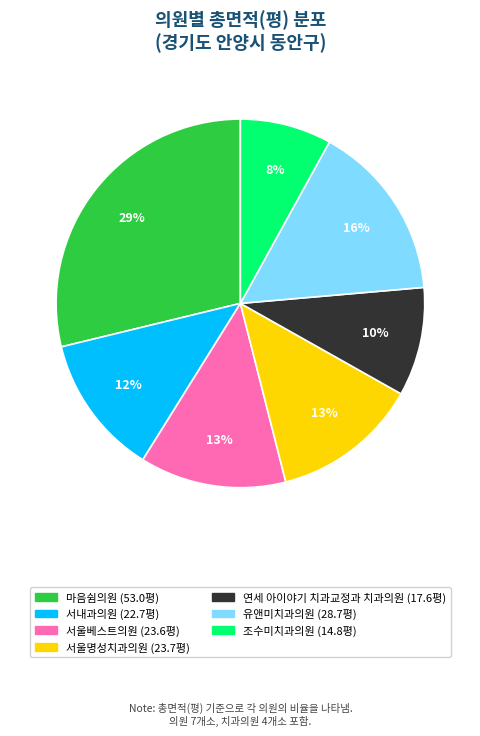

How many slices are in this pie chart?

7